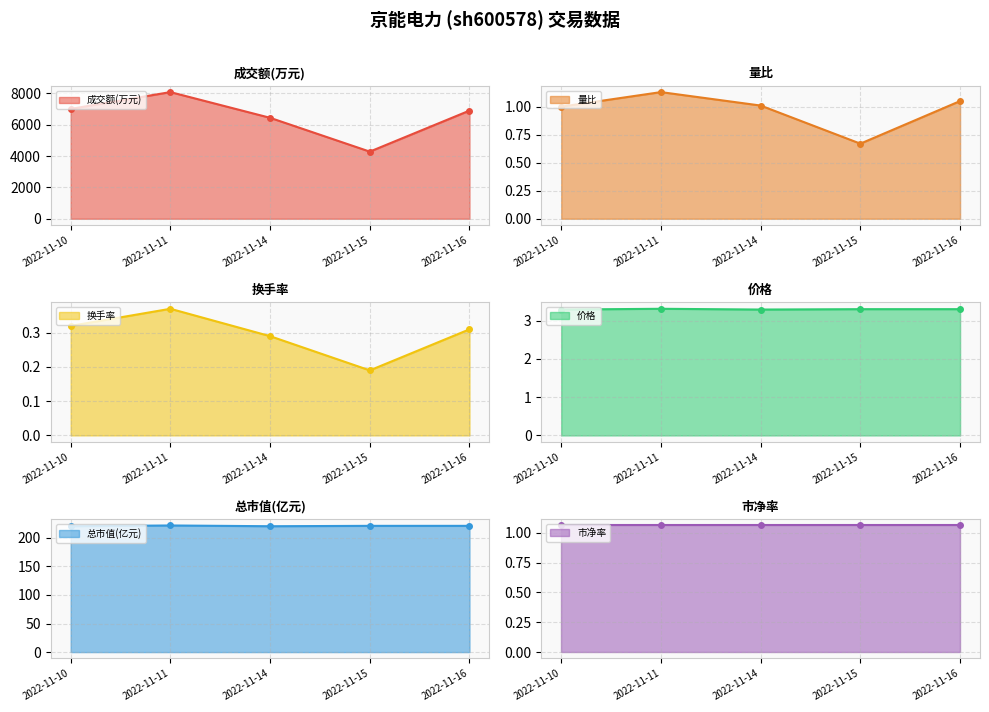

What is the value of the 成交额(万元) point at the 2nd from the left?

8089